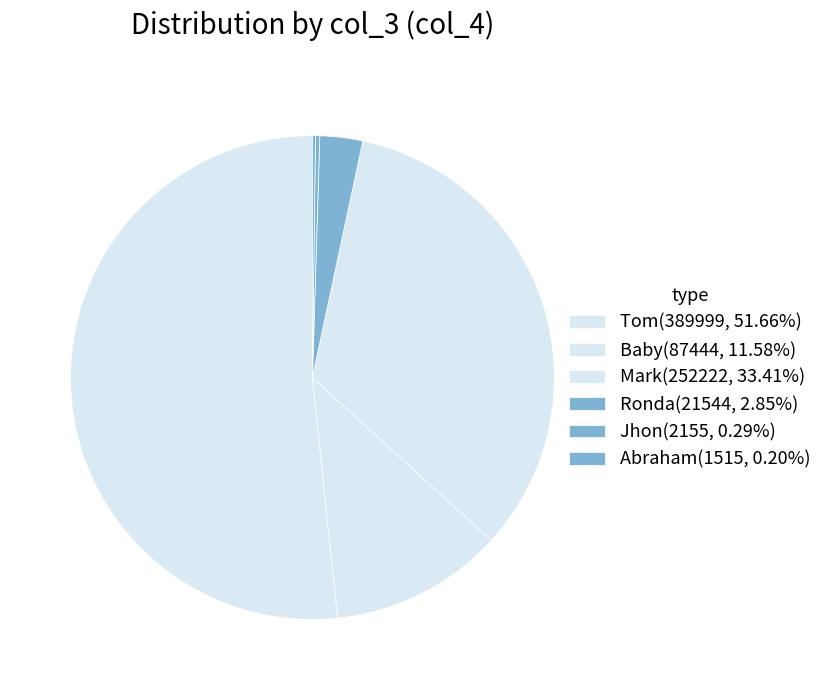

Count the number of slices in the pie.

6